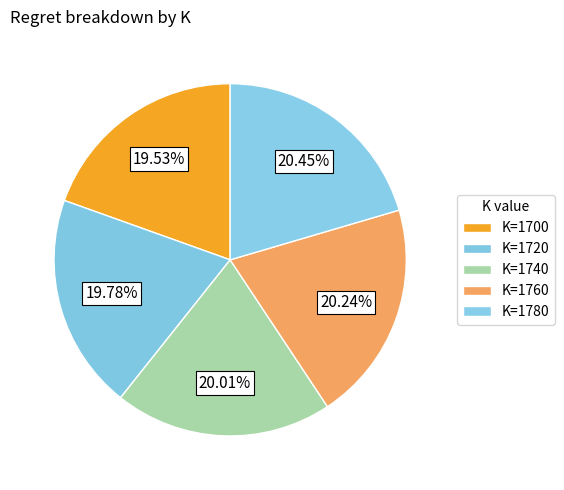

How many slices are in this pie chart?

5